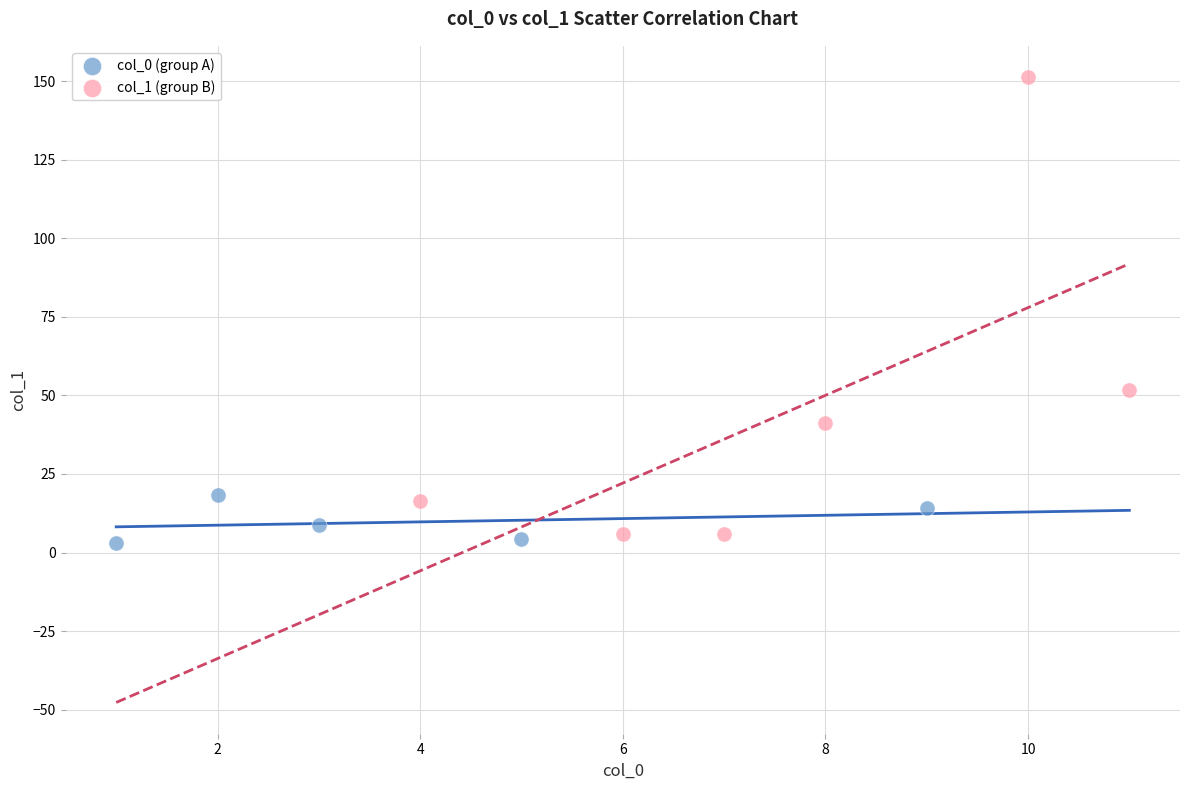

Which series has the largest Y range (max minus min)?

col_1 (group B)